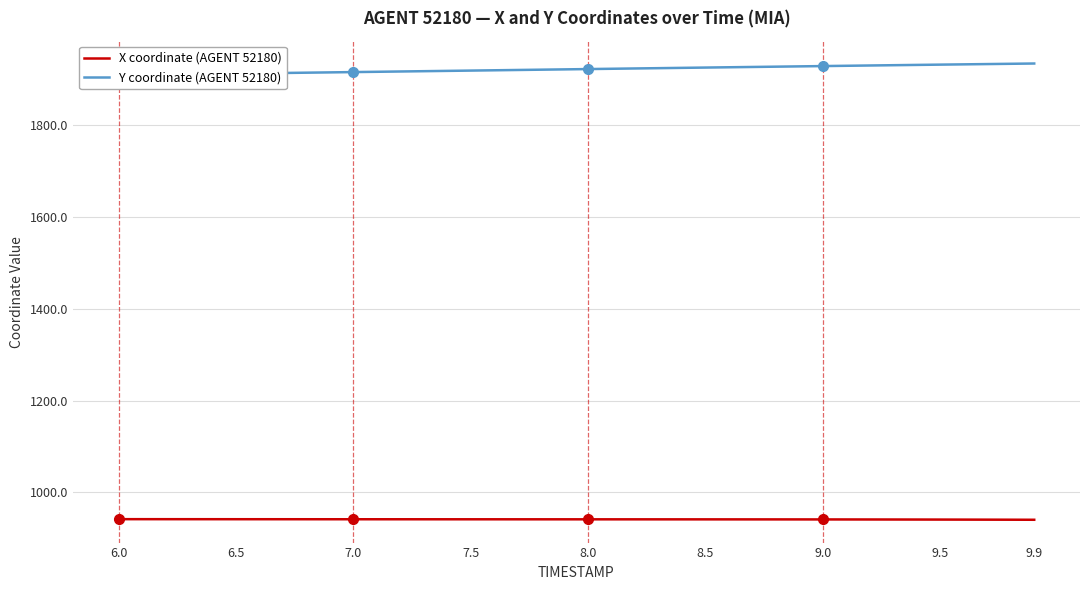

Where does the X coordinate (AGENT 52180) series first go above 941?

6.0